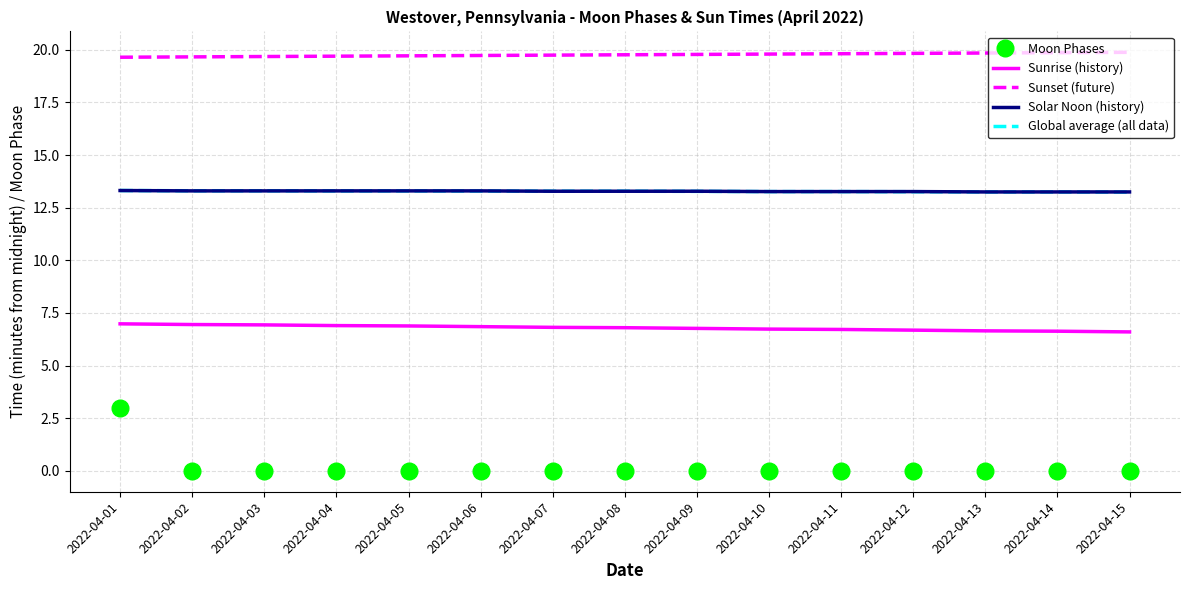

What is the greatest value displayed?

19.9